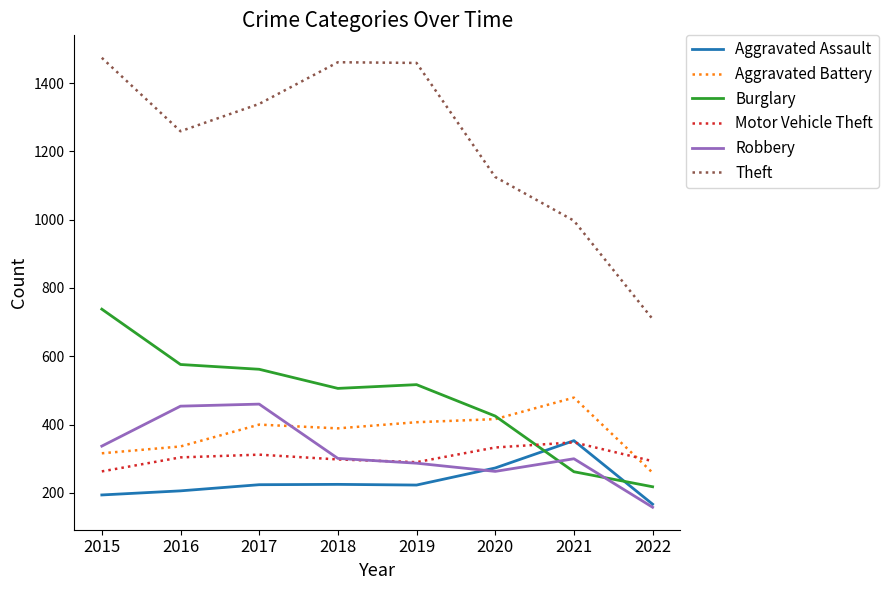

What is the total value across all series at 2018?

3180